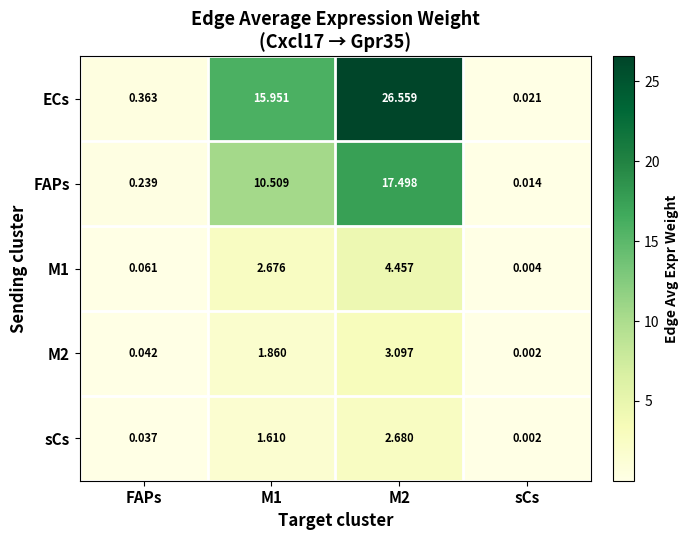

At how many categories does at least one series exceed 18?

1